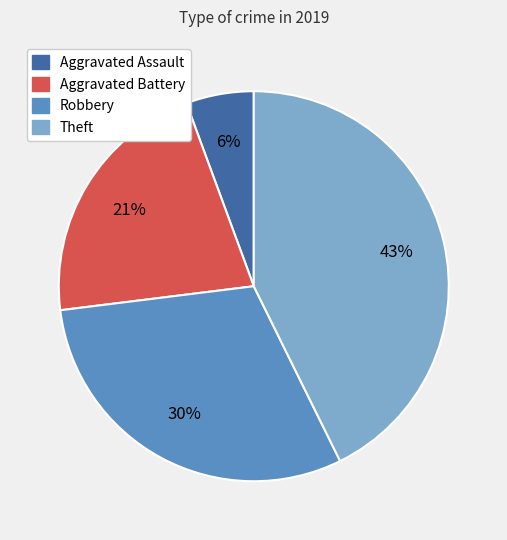

To the nearest percent, what percentage of the pie is Aggravated Battery?

21%